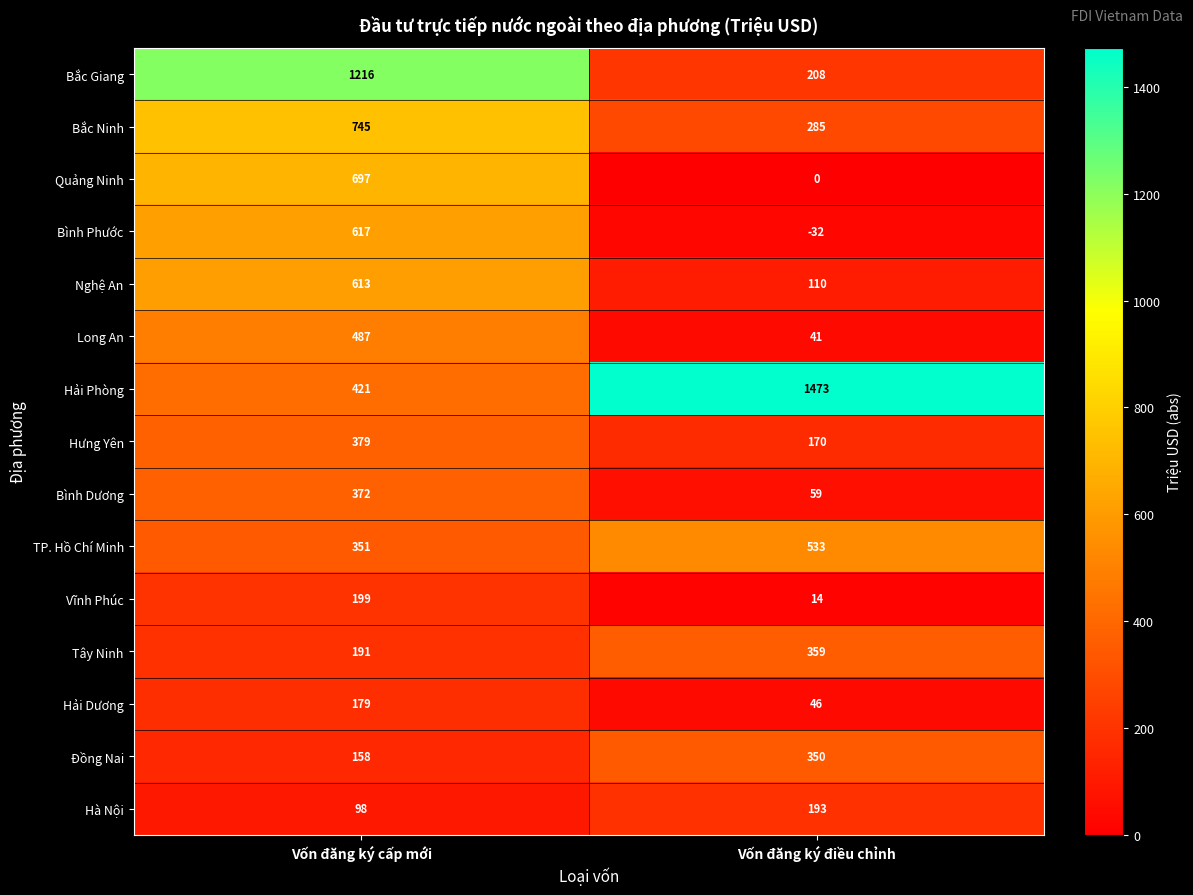

Reading left to right, list all the values displayed in this chart.

Bắc Giang: 1216	208
Bắc Ninh: 745	285
Quảng Ninh: 697	0
Bình Phước: 617	-32
Nghệ An: 613	110
Long An: 487	41
Hải Phòng: 421	1473
Hưng Yên: 379	170
Bình Dương: 372	59
TP. Hồ Chí Minh: 351	533
Vĩnh Phúc: 199	14
Tây Ninh: 191	359
Hải Dương: 179	46
Đồng Nai: 158	350
Hà Nội: 98	193